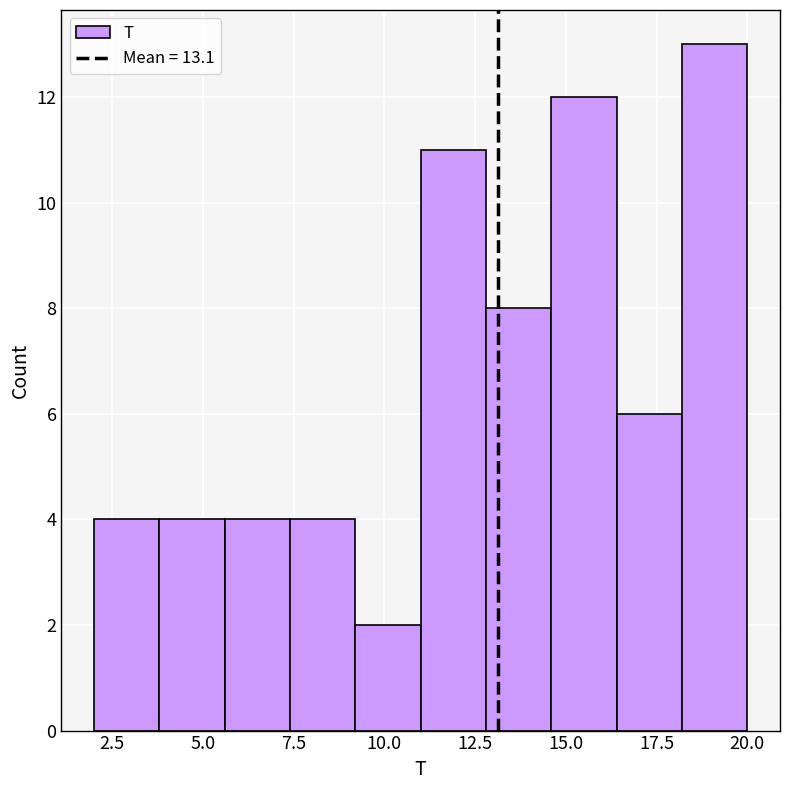

Read against the x-axis, roughly where is the centre of the tallest bar?

19.0